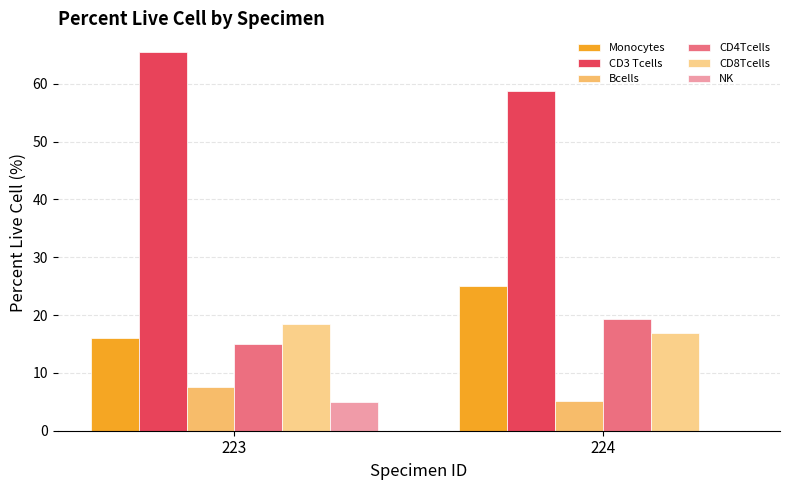

What is the total value across all series at 224?

125.3